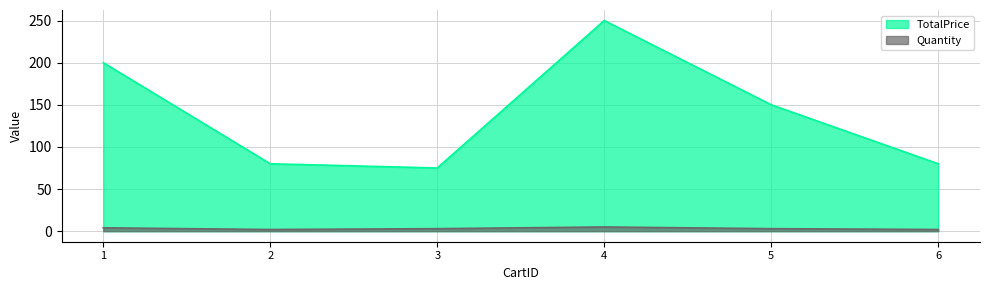

In Quantity, how many points are lower than both neighbors (excluding endpoints)?

1